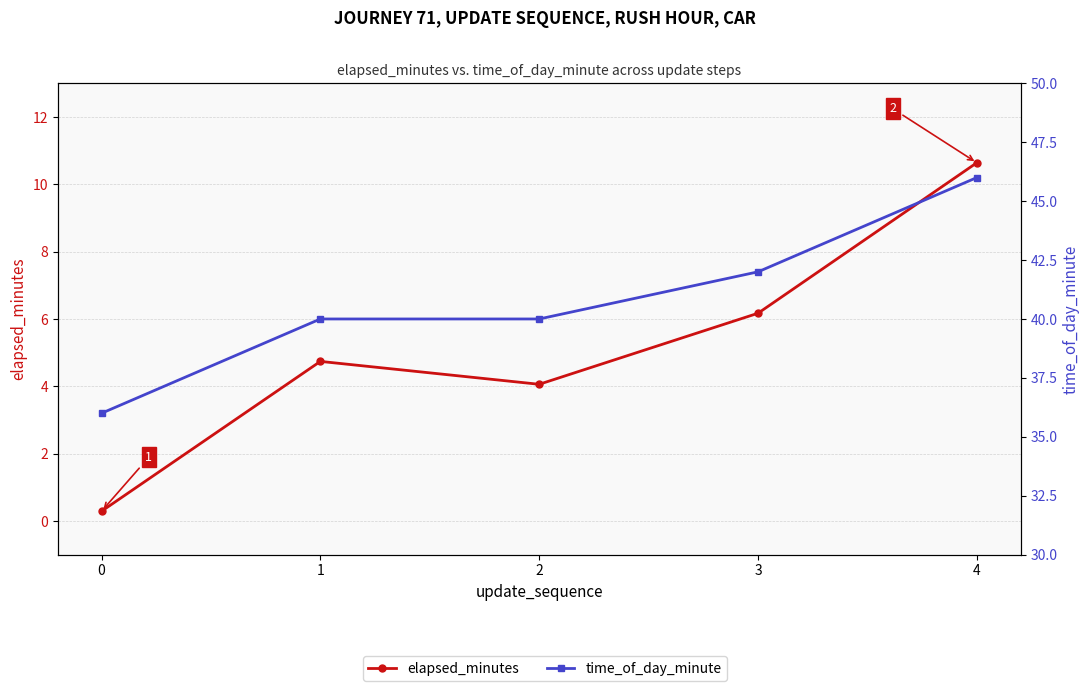

True or false: time_of_day_minute and elapsed_minutes intersect in this chart.

False